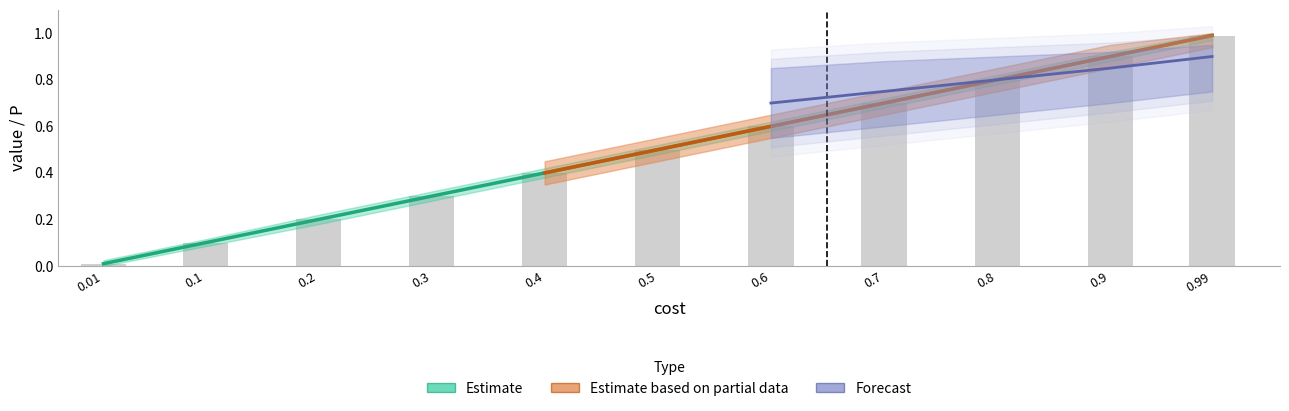

Reading left to right, what are all the values shown in this chart?

P: 0.0	0.1	0.2	0.3	0.4	0.5	0.6	0.7	0.8	0.9	1.0
cost: 0.0	0.1	0.2	0.3	0.4	0.5	0.6	0.7	0.8	0.9	1.0